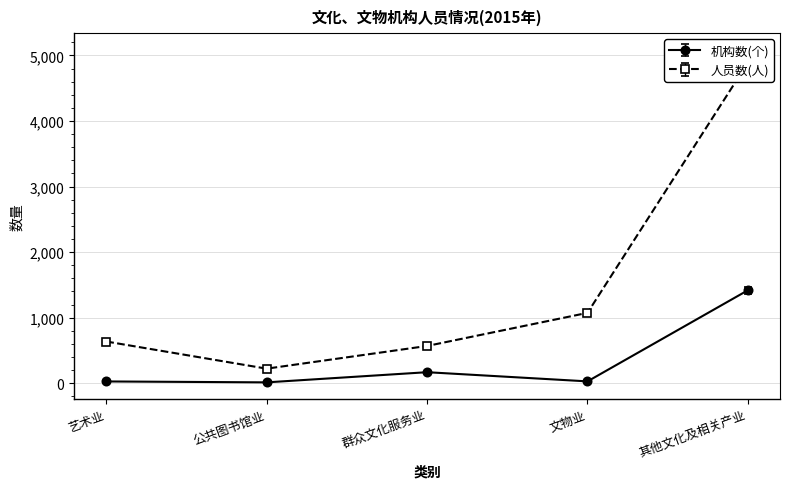

Which category has the highest value in the 人员数(人) series?

其他文化及相关产业